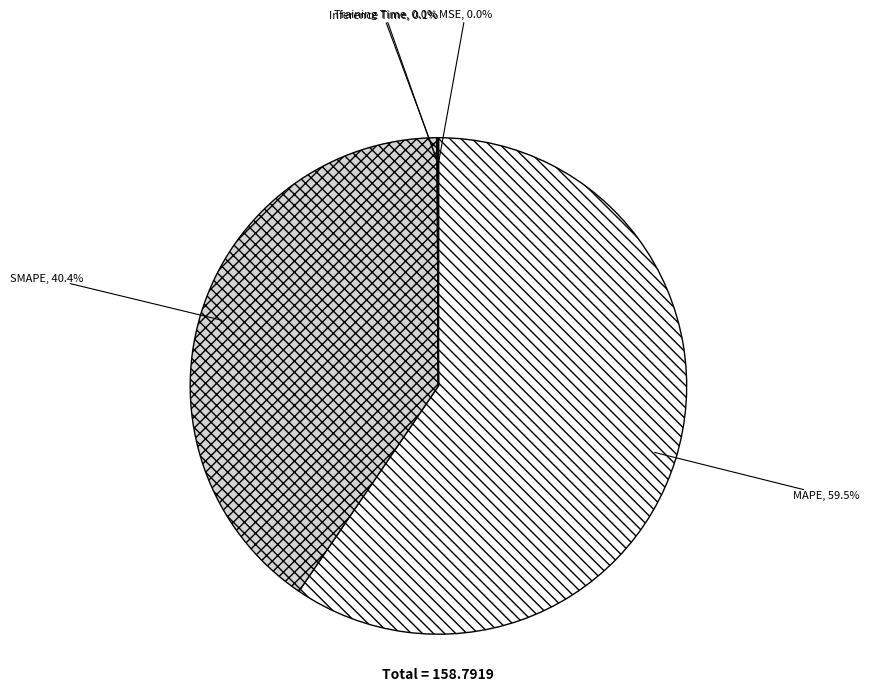

How much of the chart is everything except SMAPE?

59.6%